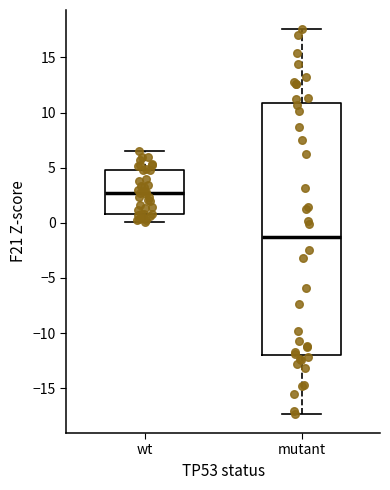

Which box is the tallest, from its lower edge to its upper edge?

mutant